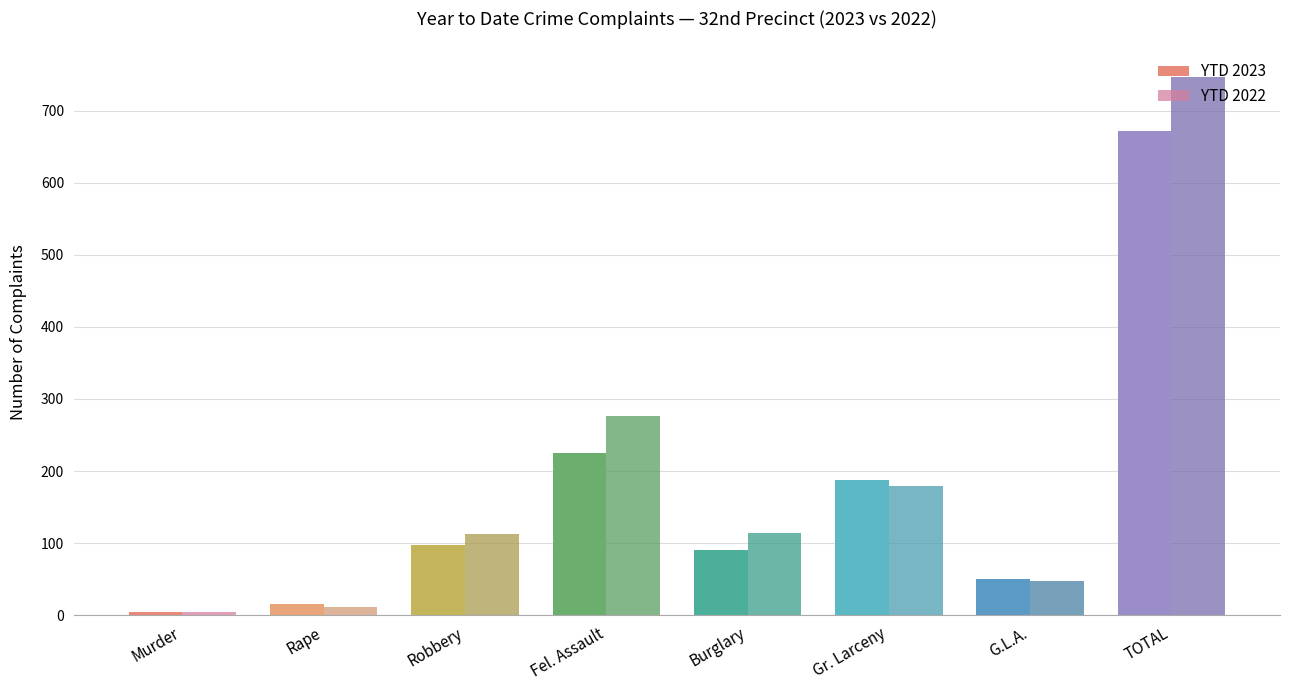

Are the bars grouped side by side (vs. stacked)?

Yes